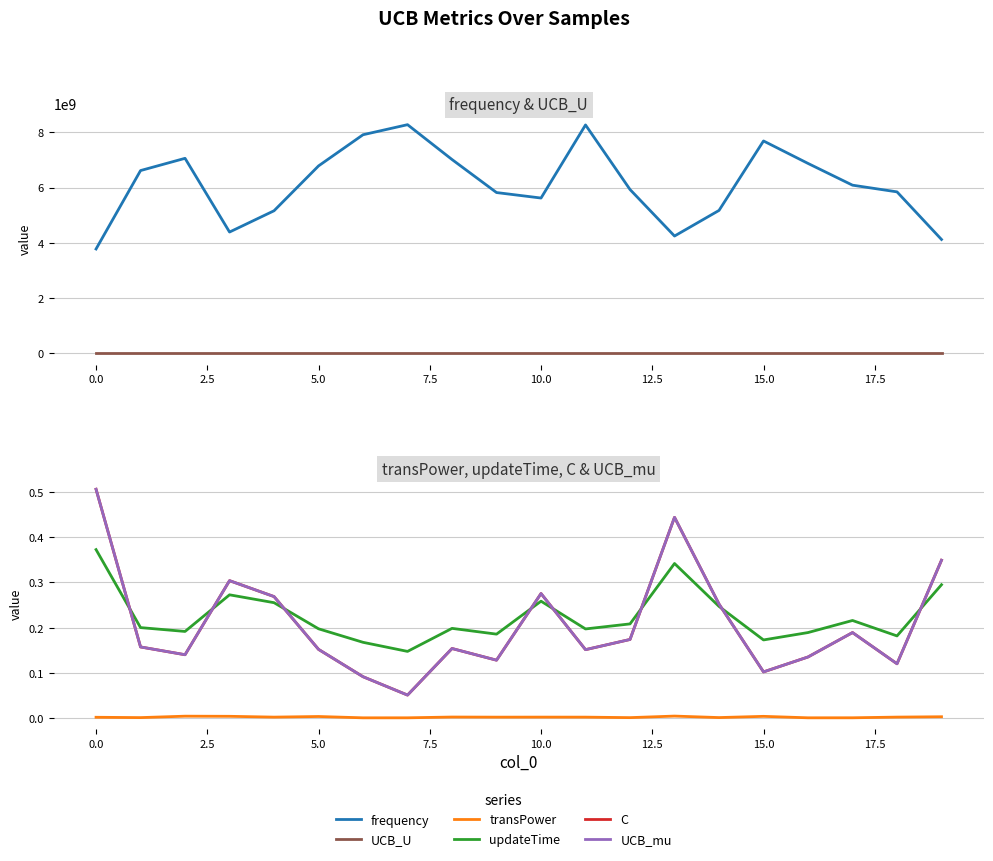

What is the maximum value for updateTime?

0.4